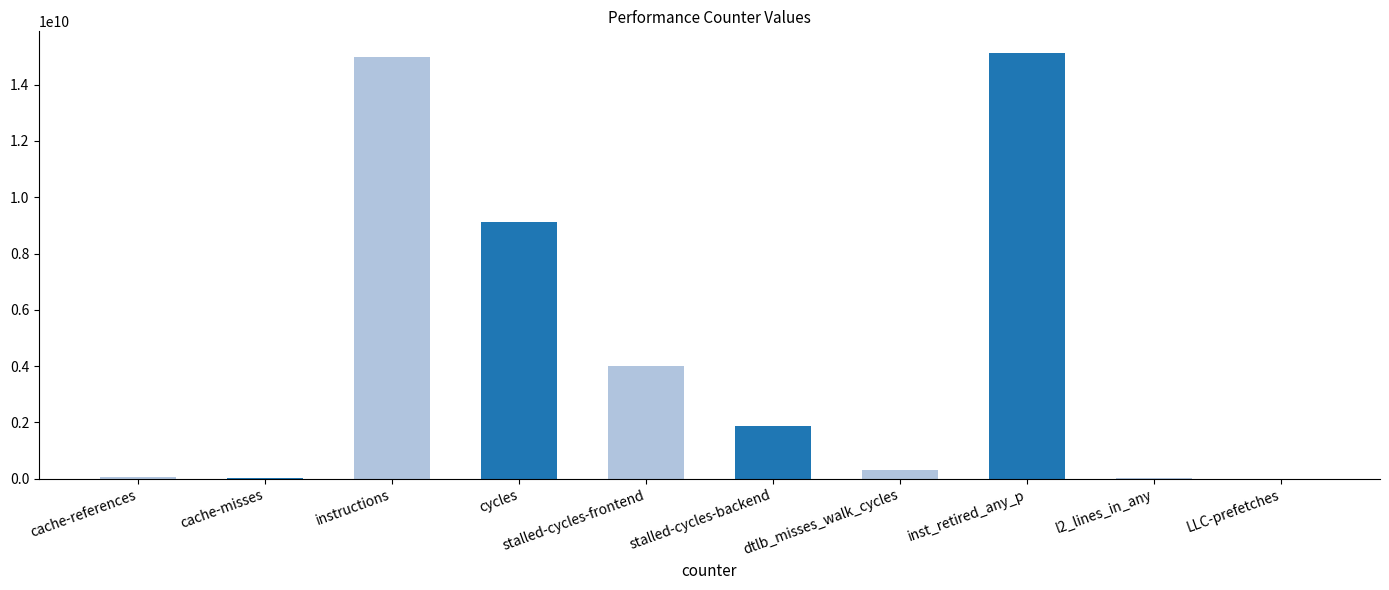

Count the number of data series in this chart.

1